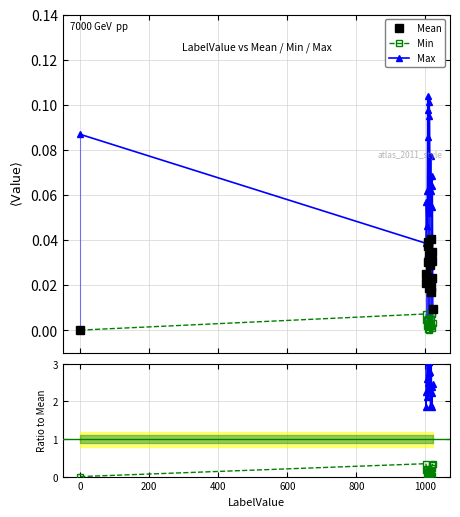

True or false: Max has more than 2 interior local peaks.

True